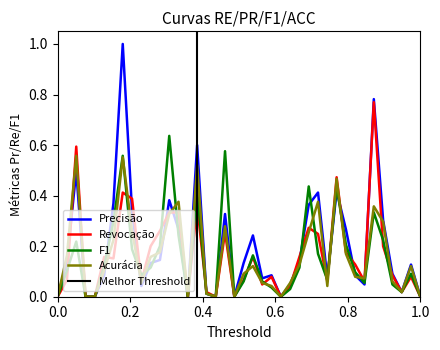

What value does the Precisão series have at i10?

0.1